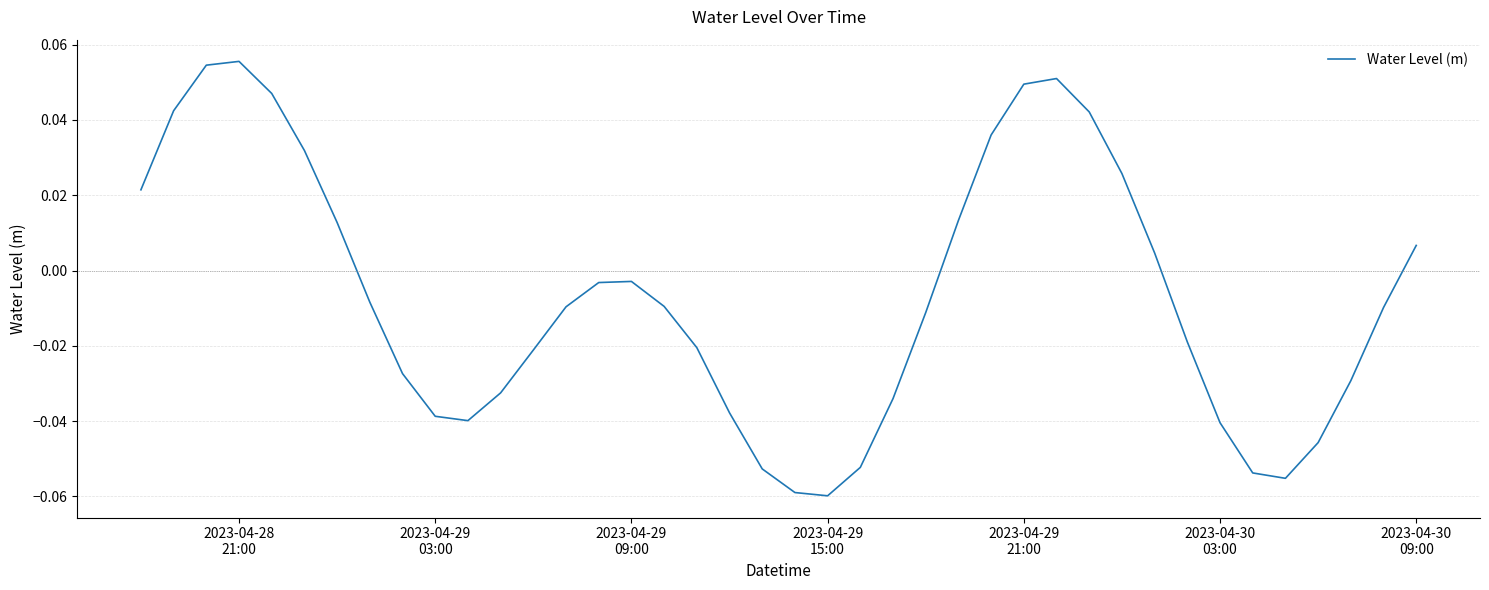

What is the smallest value displayed?

-0.1